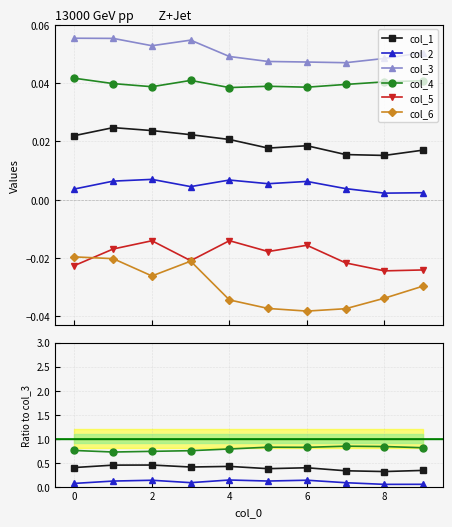

True or false: col_5 and col_4 cross at least once.

False